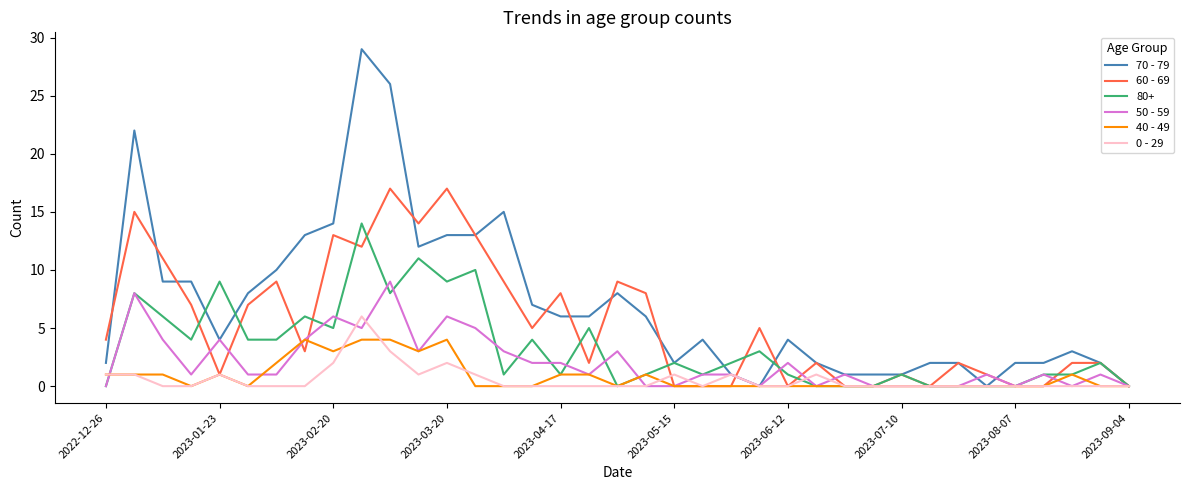

Which series has the largest total across all categories?

70 - 79